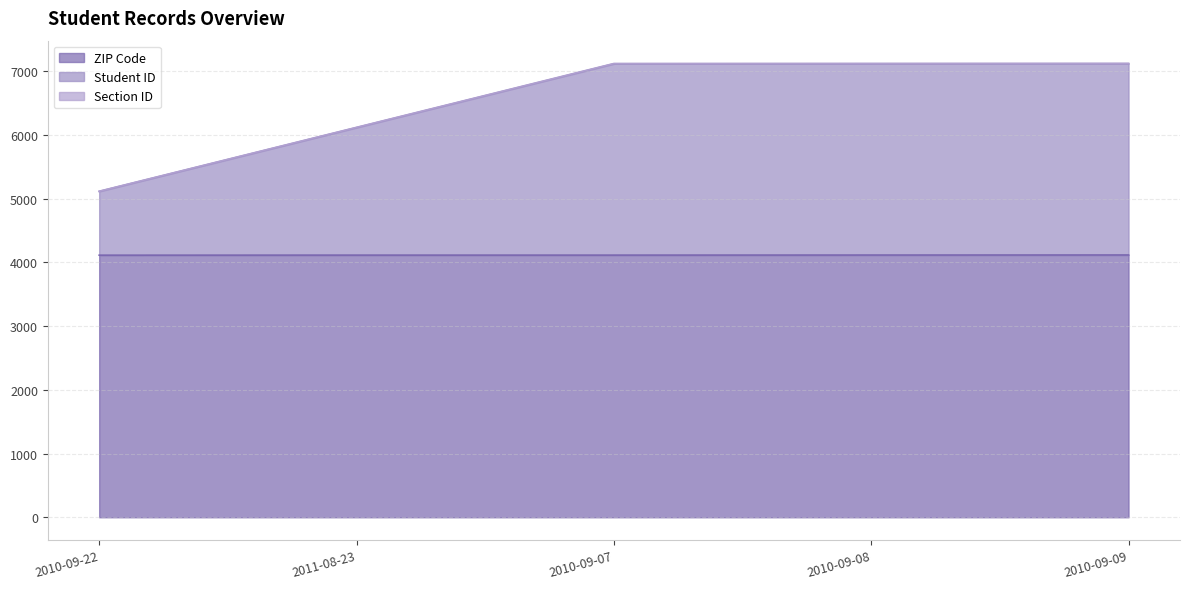

What is the label of the 5th point from the right?

2010-09-22